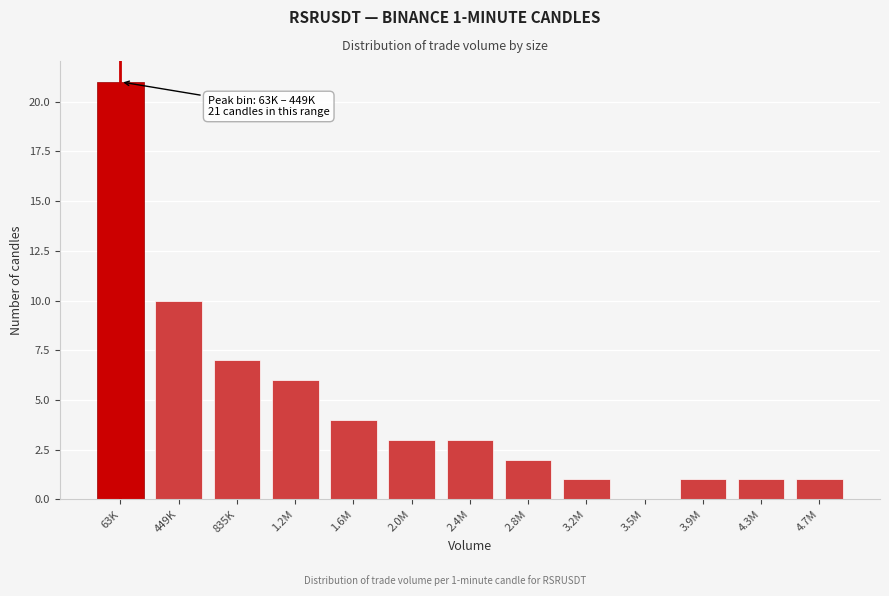

Reading right to left, transcribe all the data shown in this chart.

4.7M=1	4.3M=1	3.9M=1	3.5M=0	3.2M=1	2.8M=2	2.4M=3	2.0M=3	1.6M=4	1.2M=6	835K=7	449K=10	63K=21